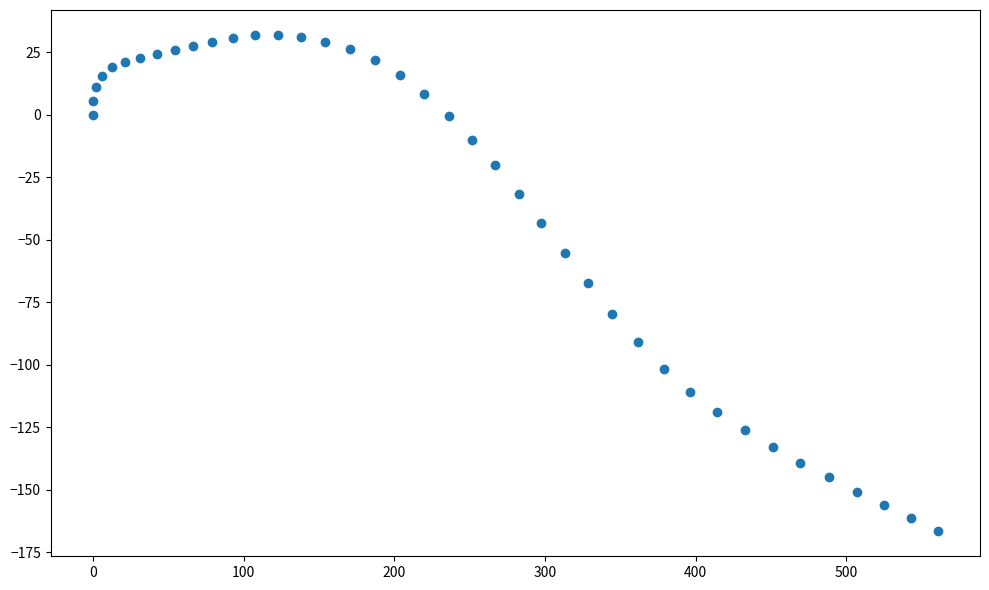

What is the range of Y values (max minus min)?

198.6